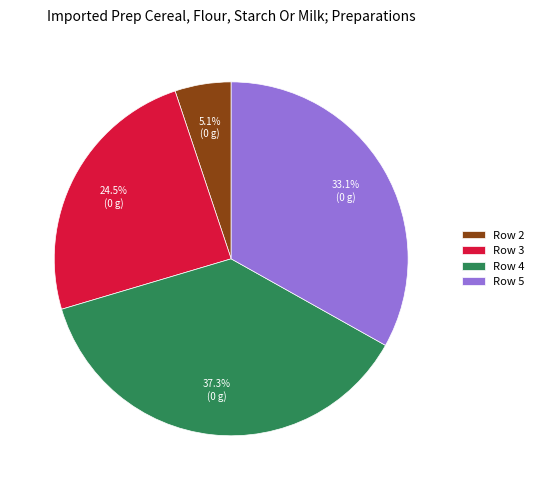

Does any single category account for the majority?

No